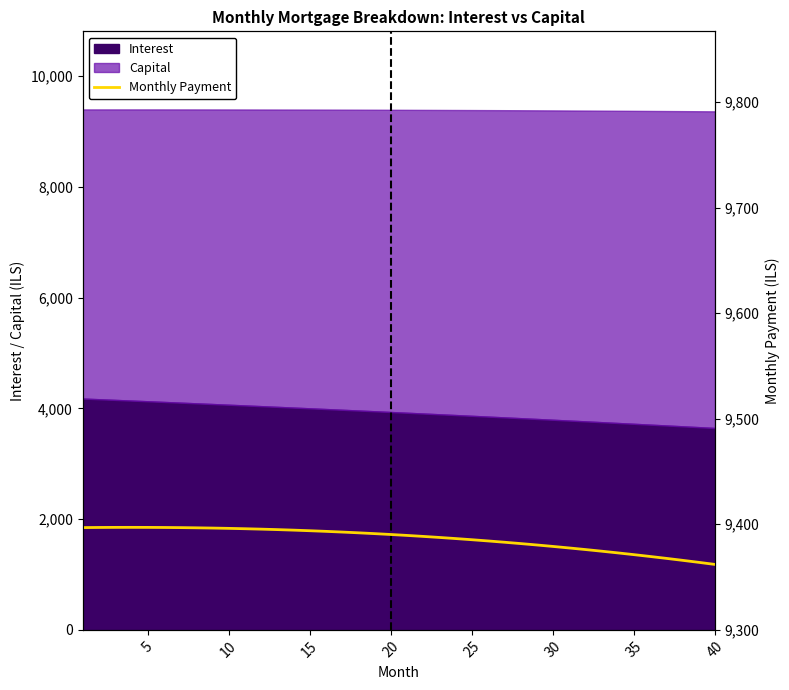

How many lines are shown in the chart?

1